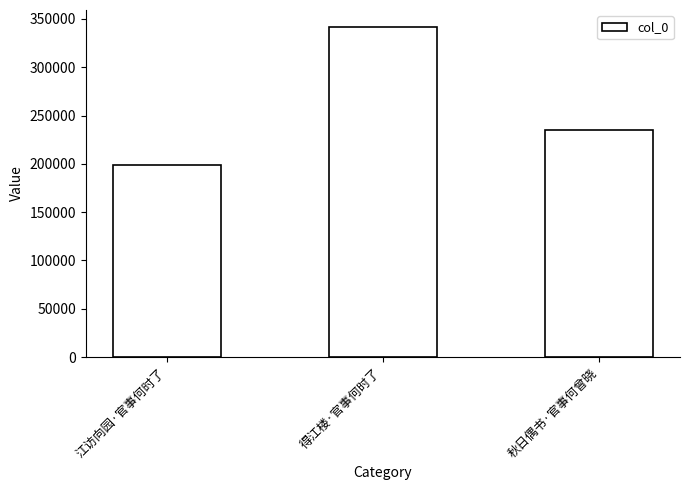

What is the smallest value displayed?

198759